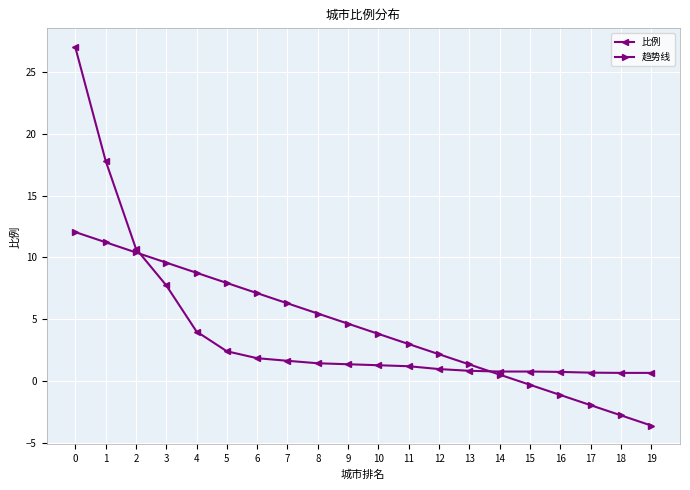

After their last crossing, which series has the higher values: 趋势线 or 比例?

比例